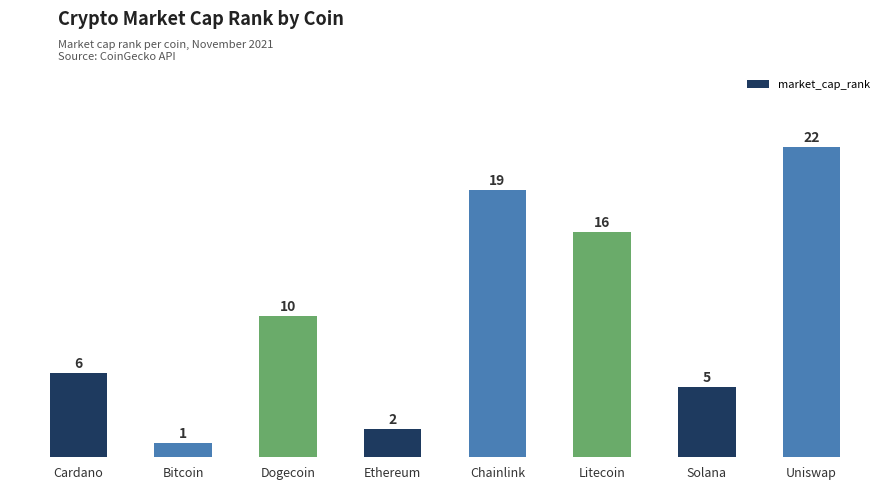

Are the bars grouped side by side (vs. stacked)?

No